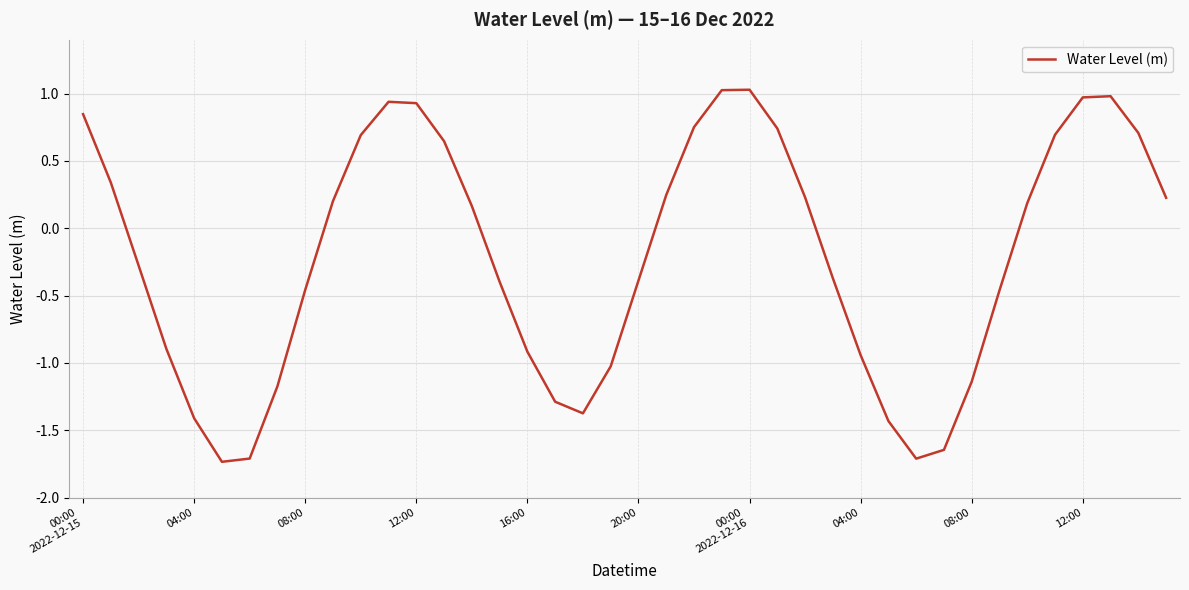

What is the greatest value displayed?

1.0